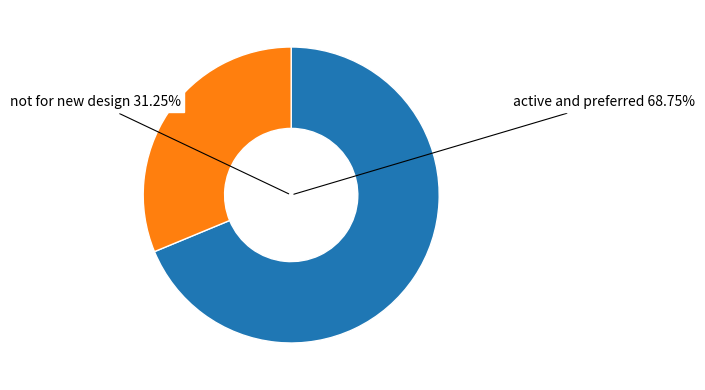

To the nearest percent, what percentage of the pie is not for new design?

31%